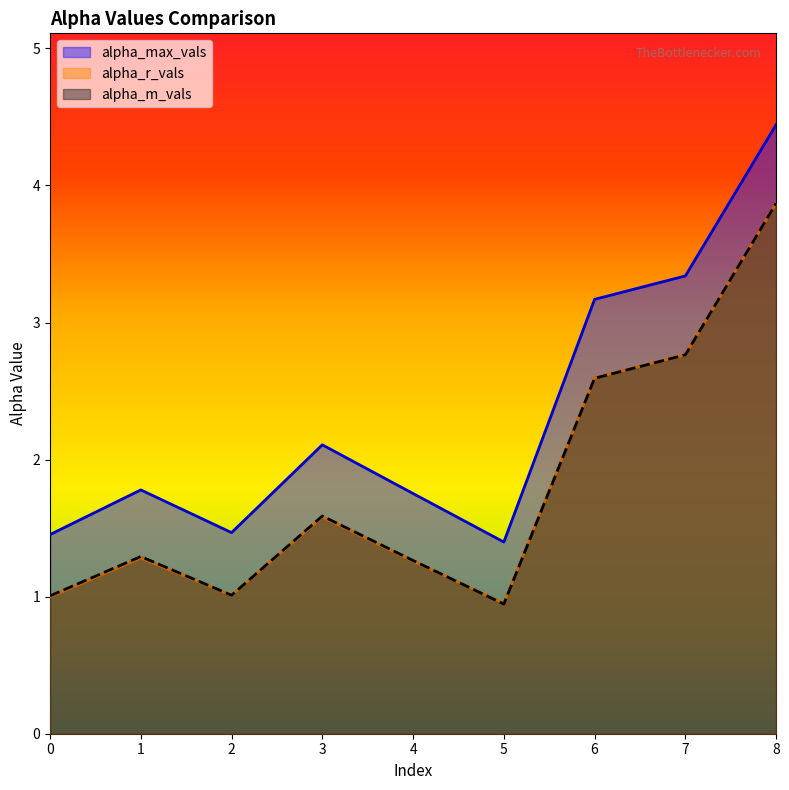

True or false: alpha_m_vals has more than 1 points higher than both neighbors.

True